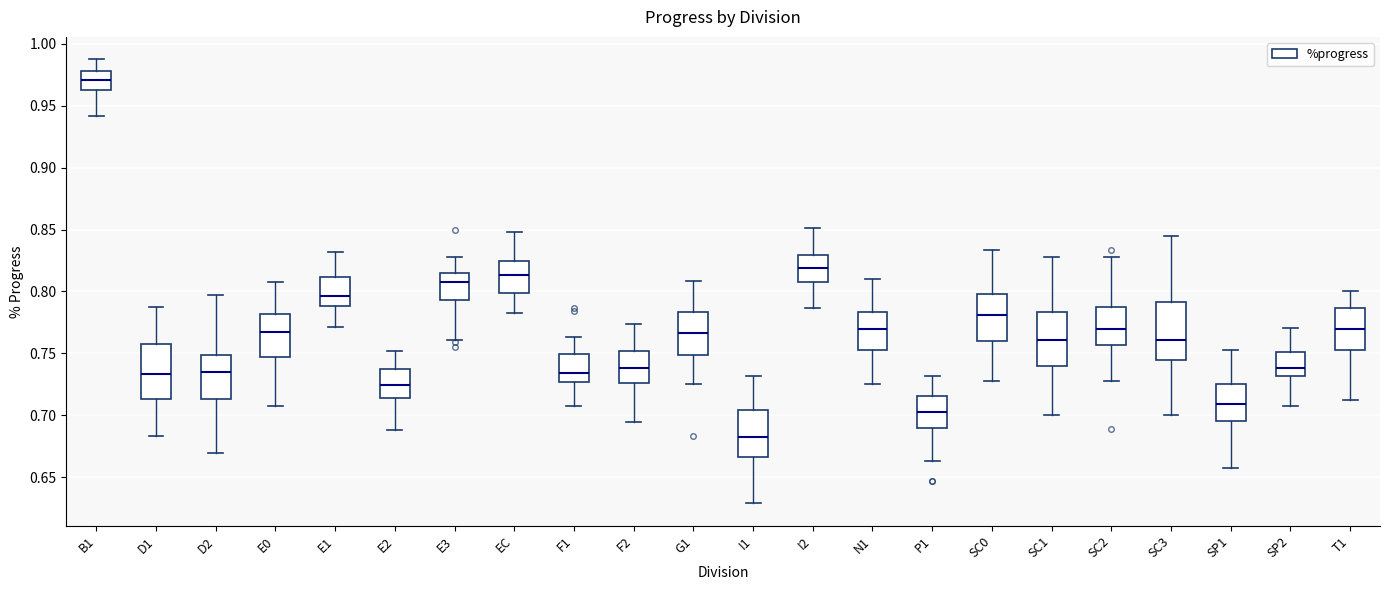

Where is the upper edge of the box for P1 on the y-axis? The values are not printed on the chart, so give them approximately, as read against the axis.

0.715